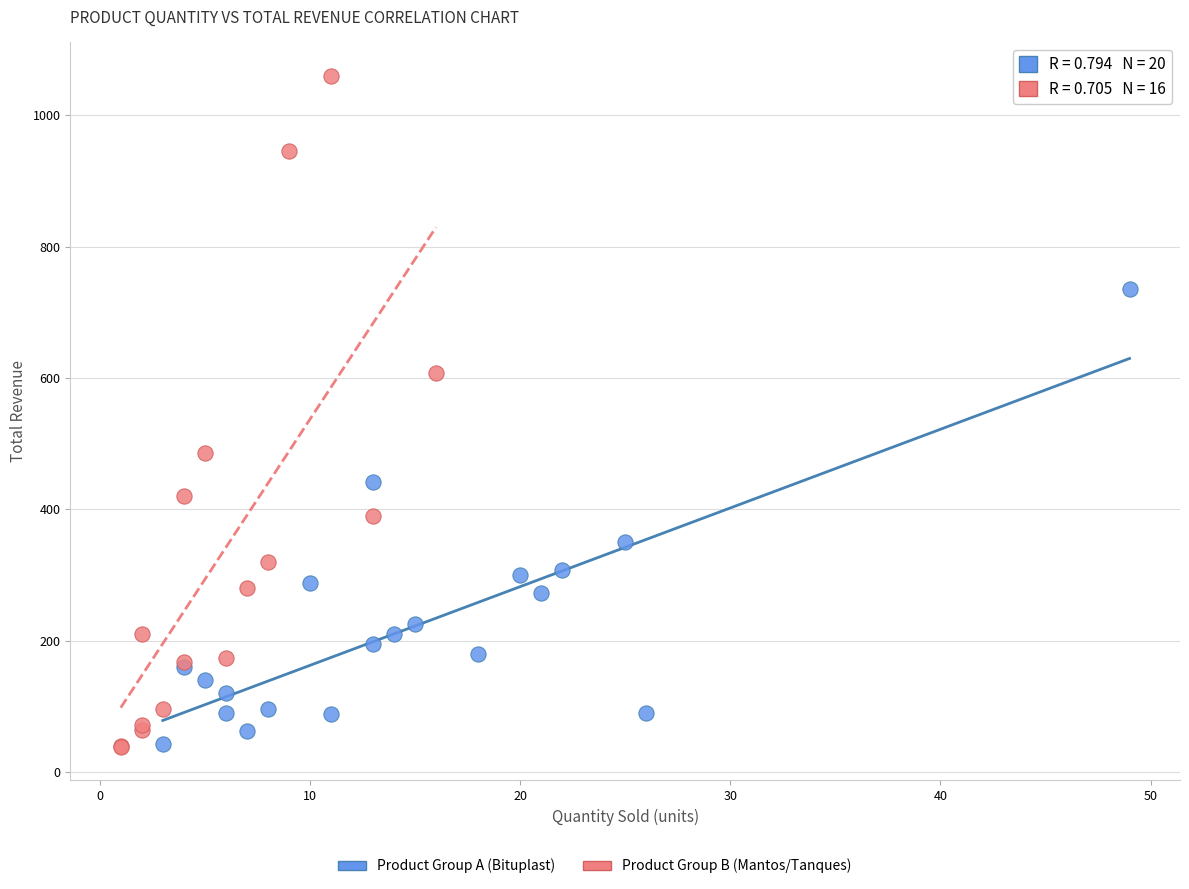

Which series reaches the maximum Y coordinate?

Product Group B (Mantos/Tanques)